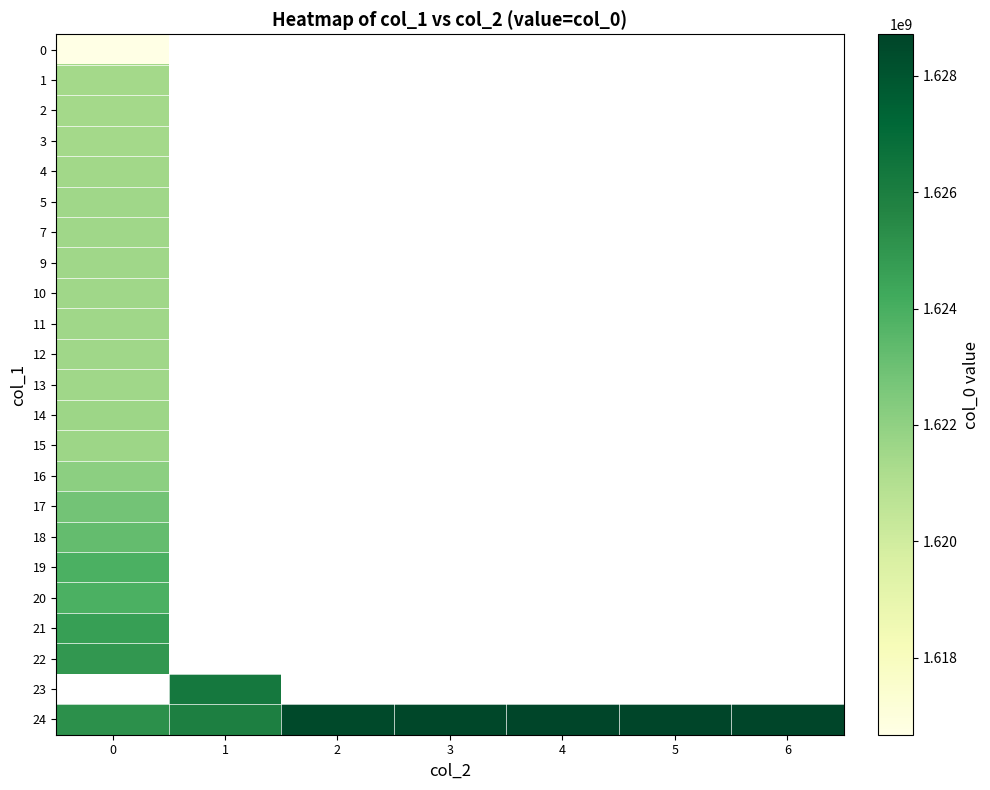

Is the value of 16 at 0 greater than the value of 13 at 6?

No